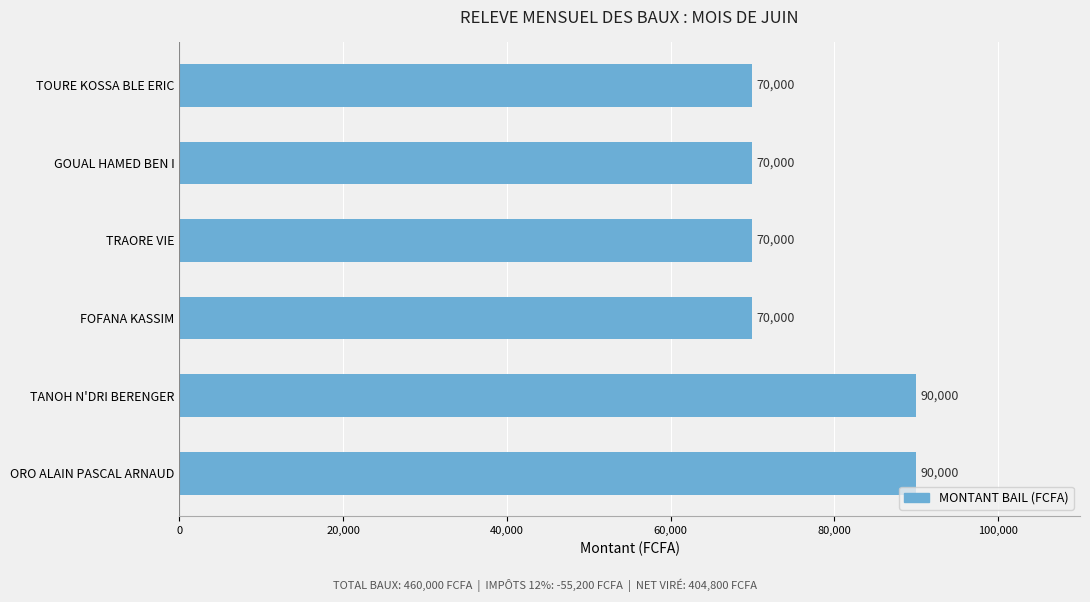

What is the change in value from FOFANA KASSIM to ORO ALAIN PASCAL ARNAUD?

+20000